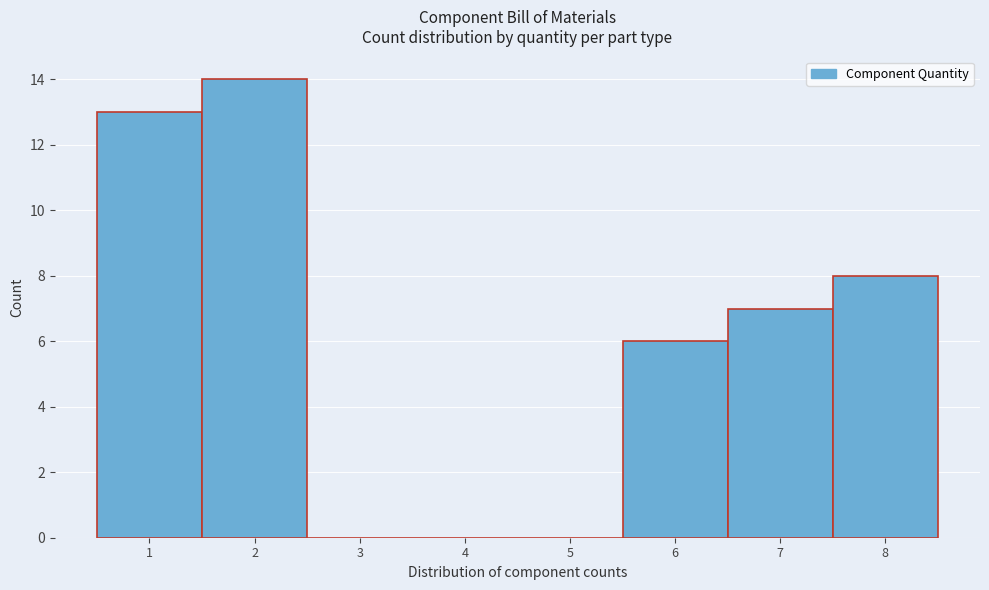

Reading left to right, transcribe this chart: for each bar, give the range it covers on the x-axis and its height. The values are not printed on the chart, so give them approximately, as read against the axis.

0.5 to 1.5: 13
1.5 to 2.5: 14
2.5 to 3.5: 0
3.5 to 4.5: 0
4.5 to 5.5: 0
5.5 to 6.5: 6
6.5 to 7.5: 7
7.5 to 8.5: 8